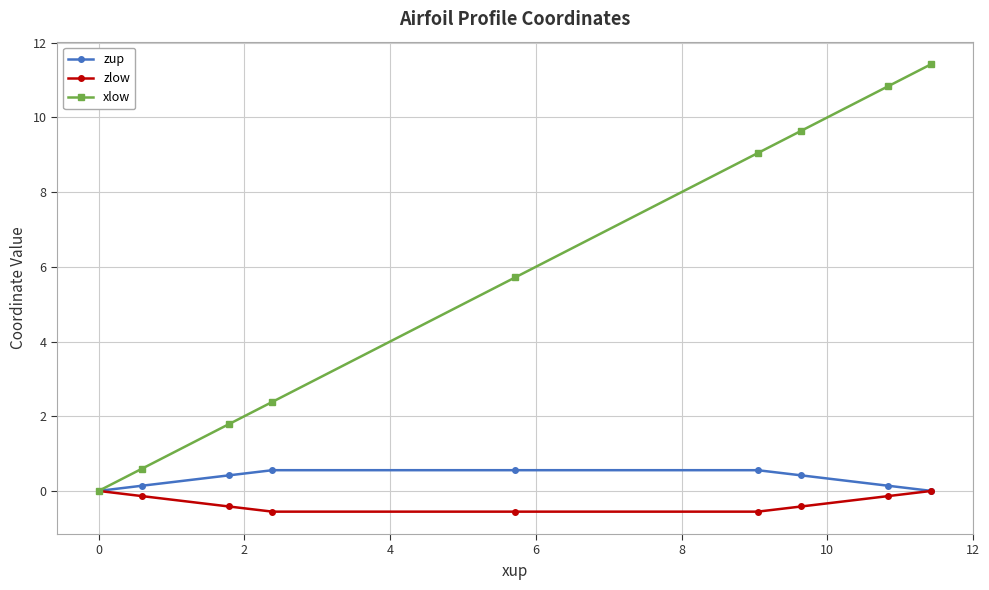

Which series has the largest total across all categories?

xlow